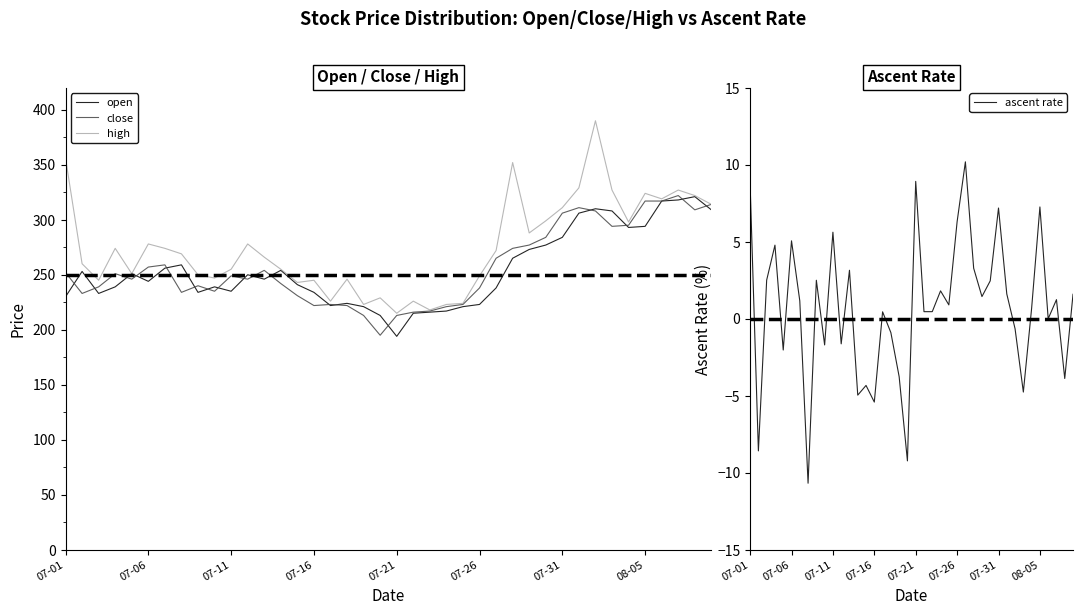

True or false: ascent rate and close cross at least once.

False